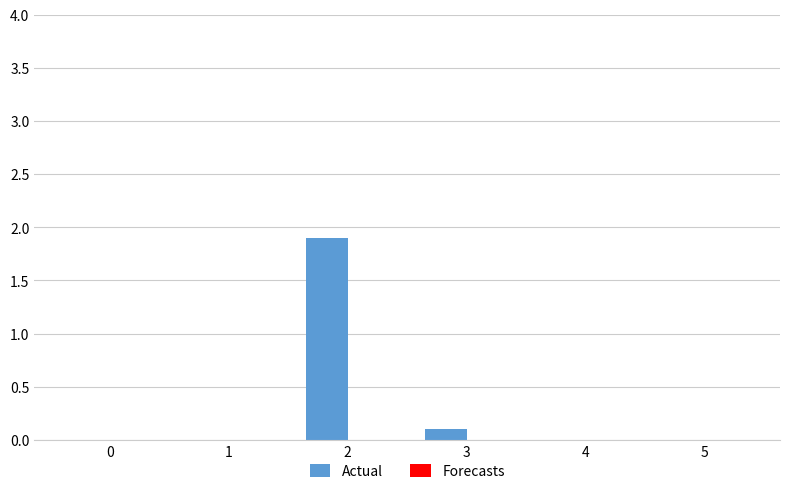

Reading left to right, what are all the values shown in this chart?

0=0.0	1=0.0	2=1.9	3=0.1	4=0.0	5=0.0